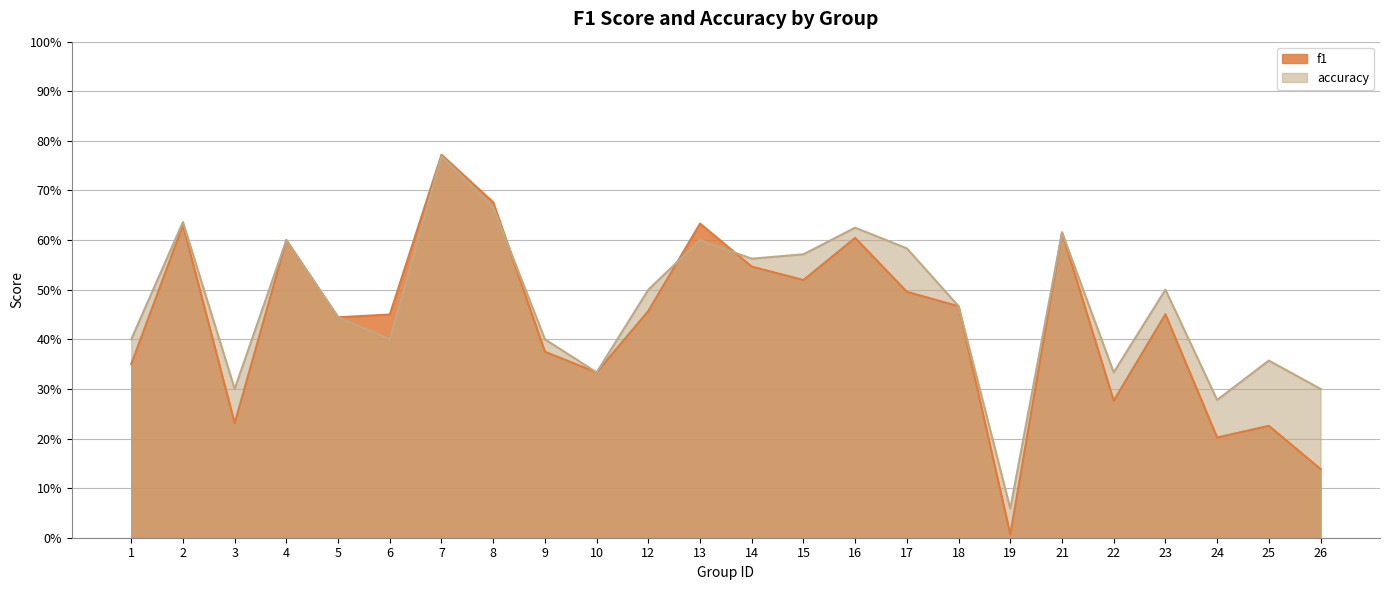

How many interior local peaks does the accuracy series have?

8